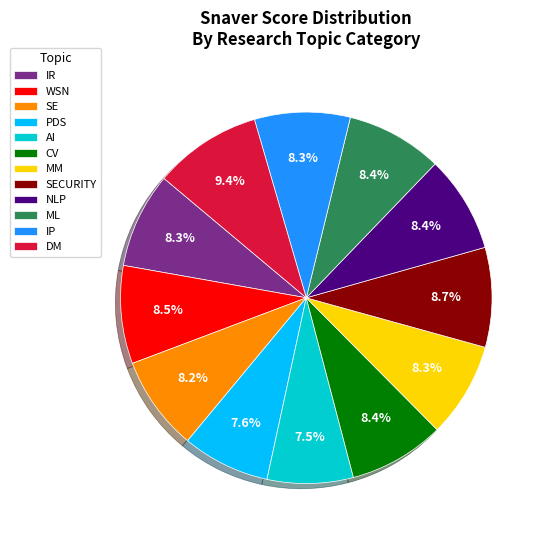

Does any single category account for the majority?

No